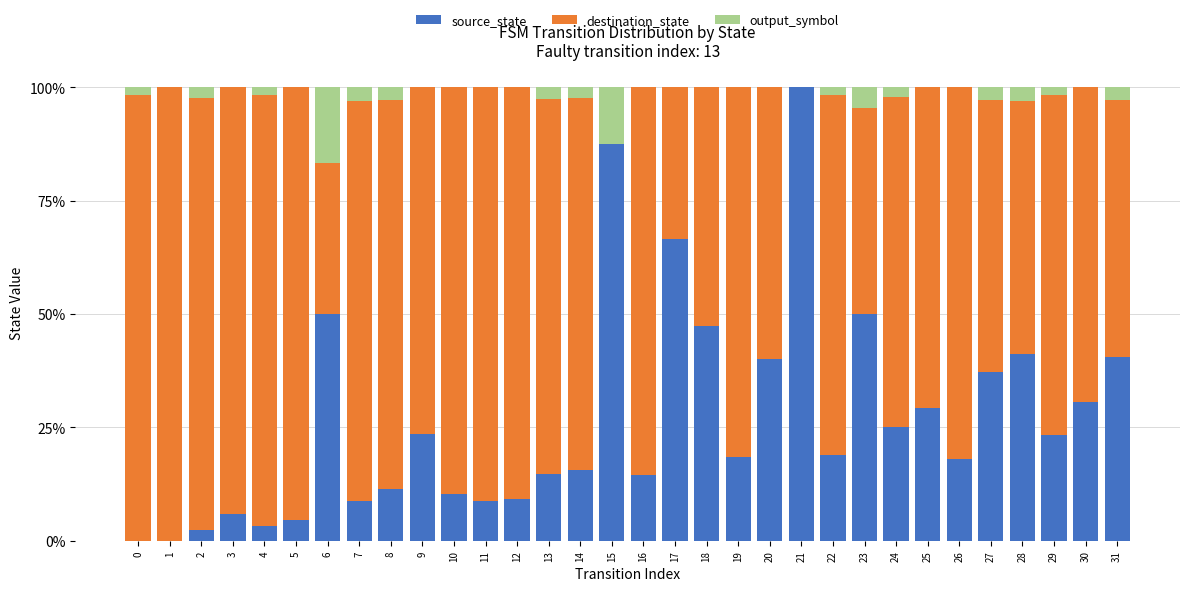

What is the total value across all series at 31?

100.0